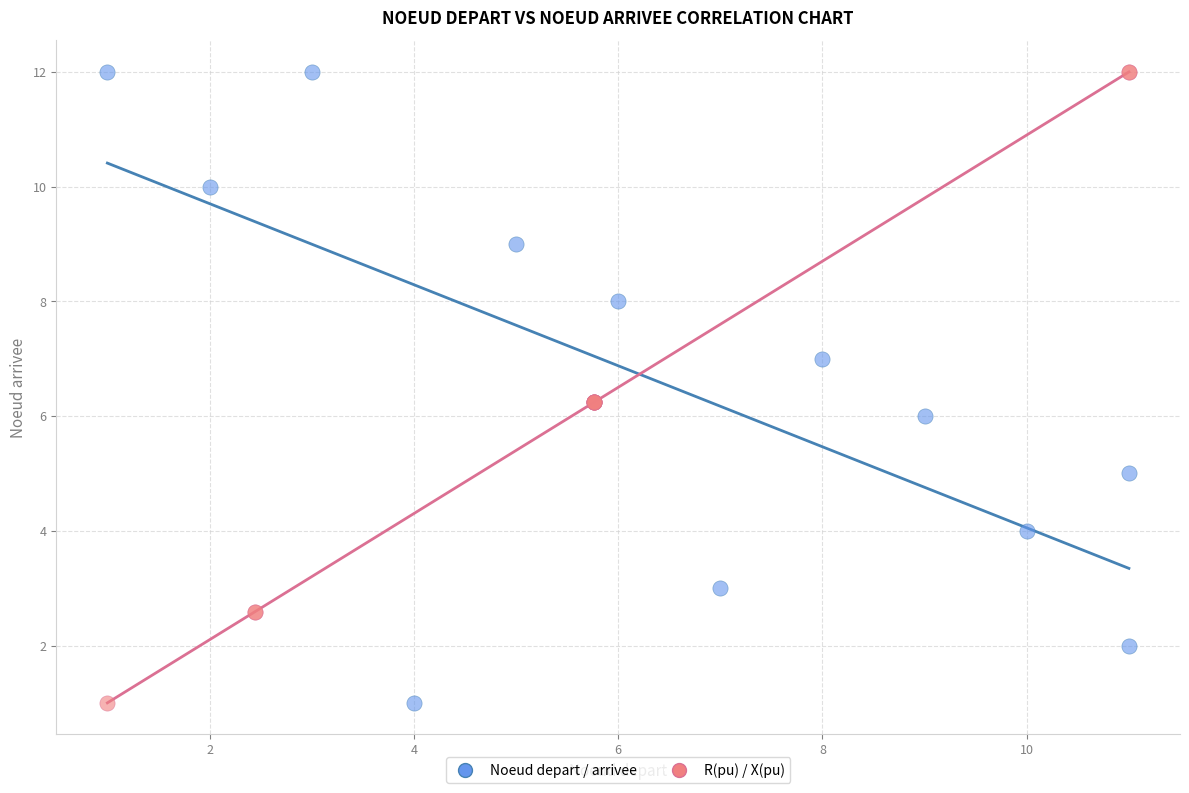

What are all the series names shown in the legend?

Noeud depart / arrivee, R(pu) / X(pu)